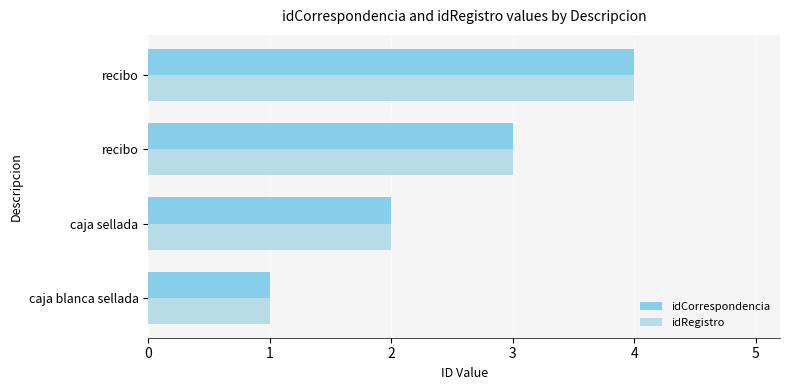

How many series are shown in this chart?

2